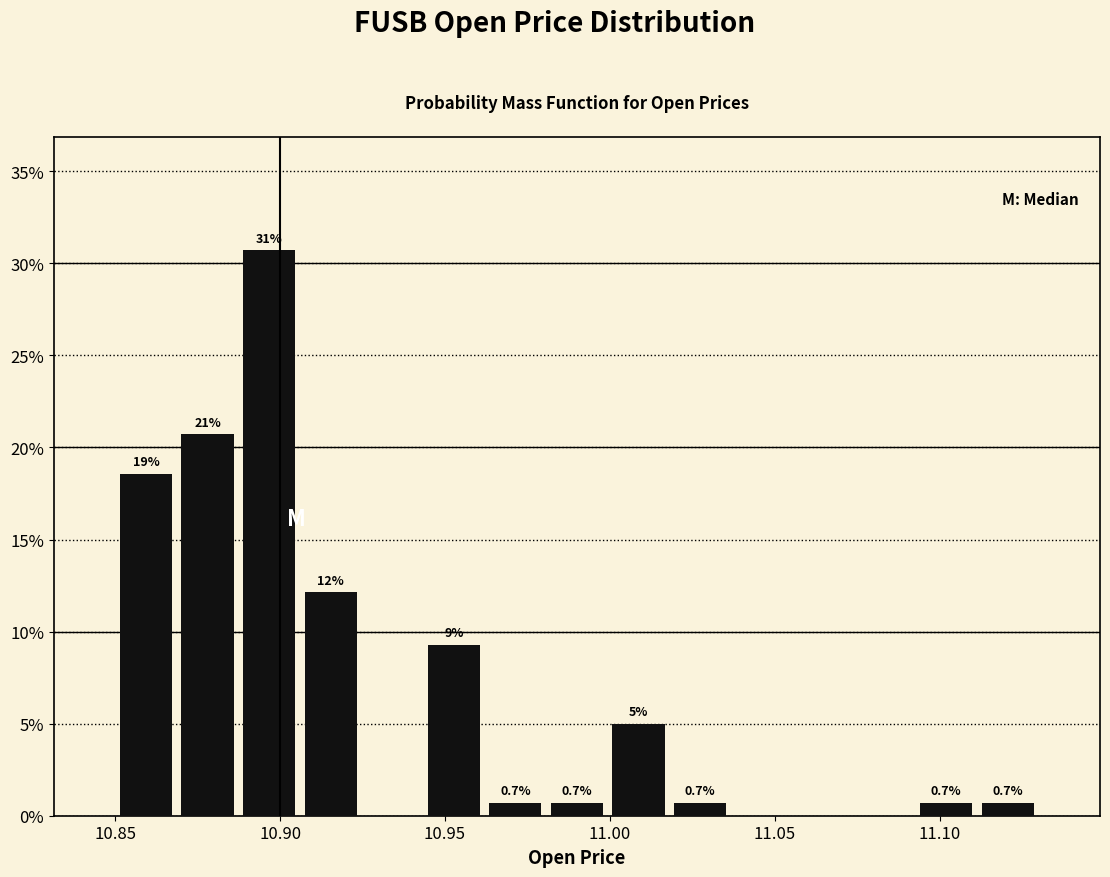

Read against the x-axis, roughly where is the centre of the tallest bar?

10.895